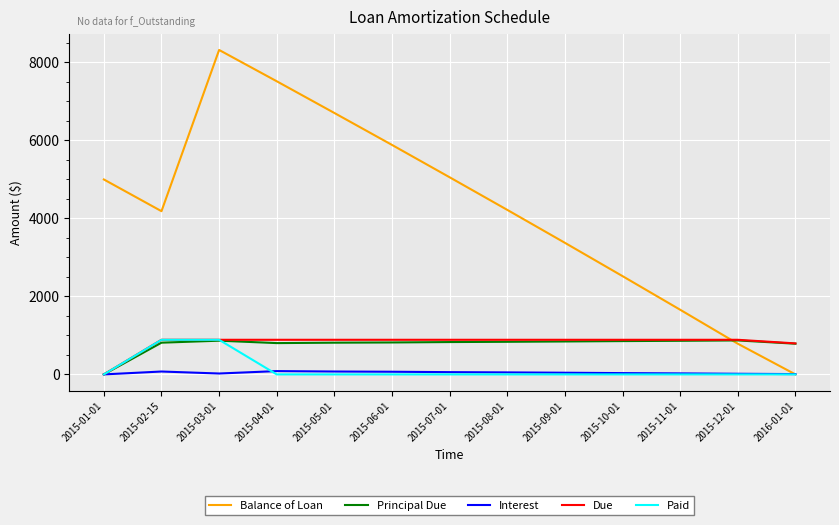

What is the difference between the Due values at 2016-01-01 and 2015-01-01?

795.3